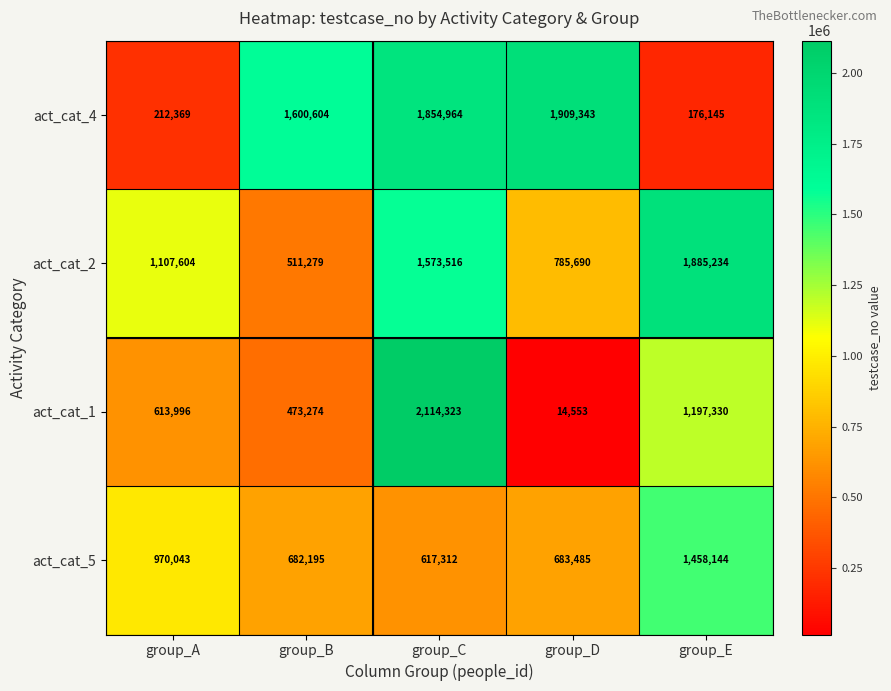

How many data points in act_cat_1 are less than 613996?

2